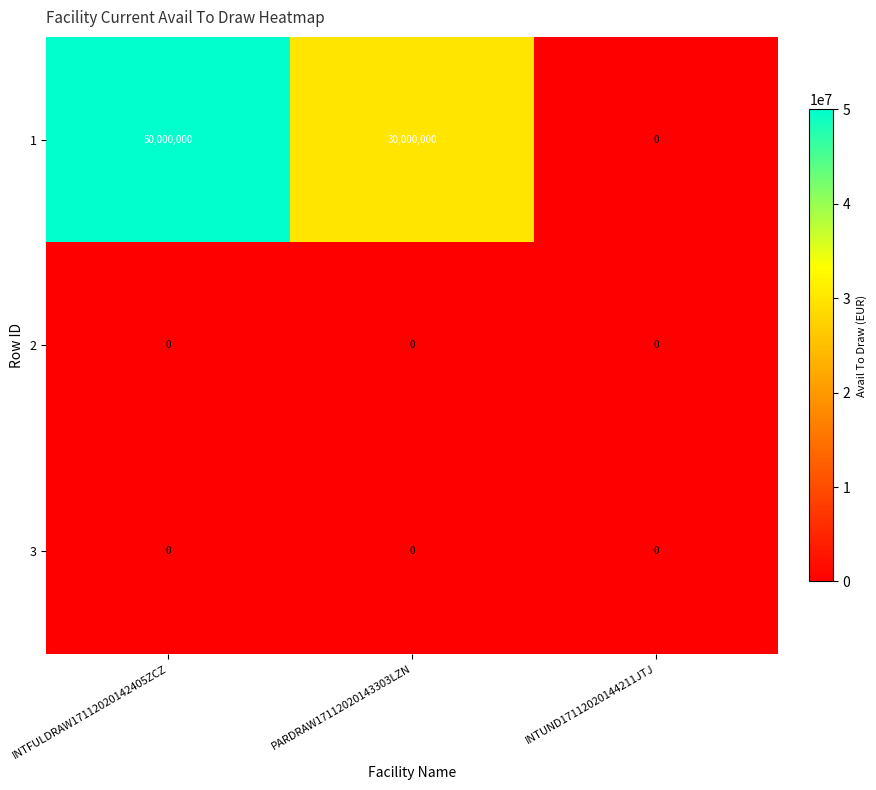

Reading left to right, what are all the values shown in this chart?

1: INTFULDRAW17112020142405ZCZ=50000000	PARDRAW17112020143303LZN=30000000	INTUND17112020144211JTJ=0
2: INTFULDRAW17112020142405ZCZ=0	PARDRAW17112020143303LZN=0	INTUND17112020144211JTJ=0
3: INTFULDRAW17112020142405ZCZ=0	PARDRAW17112020143303LZN=0	INTUND17112020144211JTJ=0